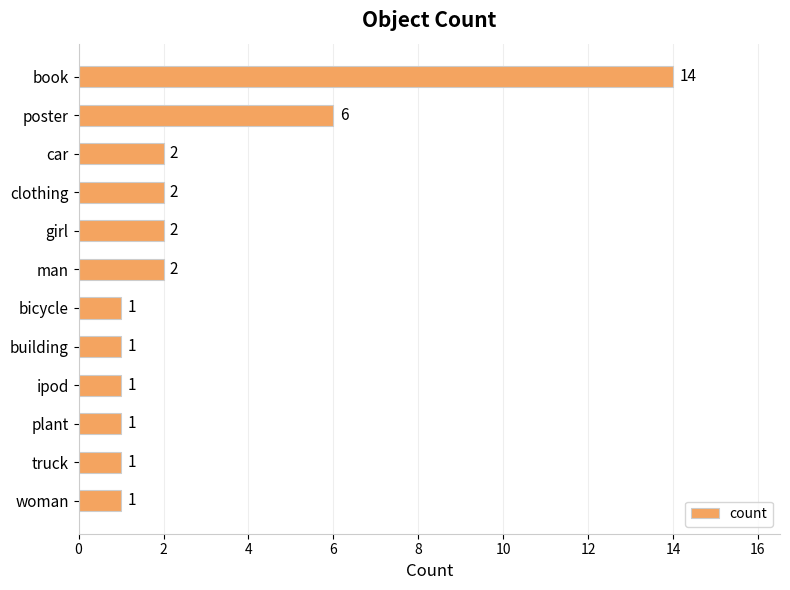

Reading top to bottom, list all the values displayed in this chart.

book=14	poster=6	car=2	clothing=2	girl=2	man=2	bicycle=1	building=1	ipod=1	plant=1	truck=1	woman=1